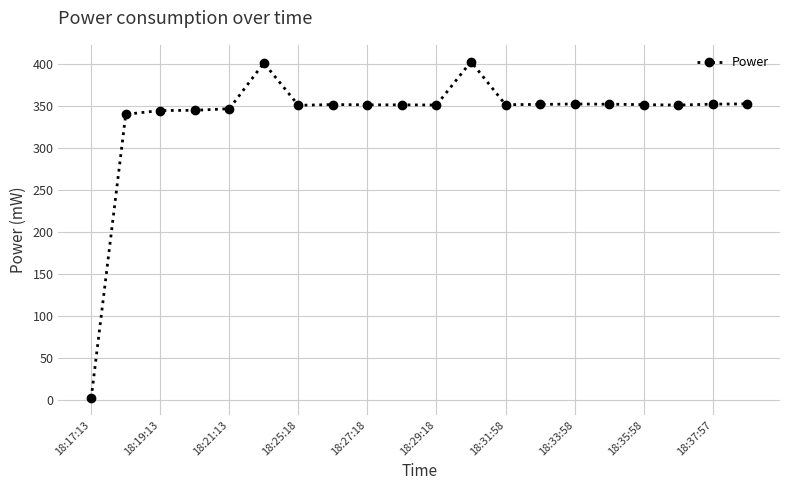

What is the difference between the maximum and minimum values?

400.3